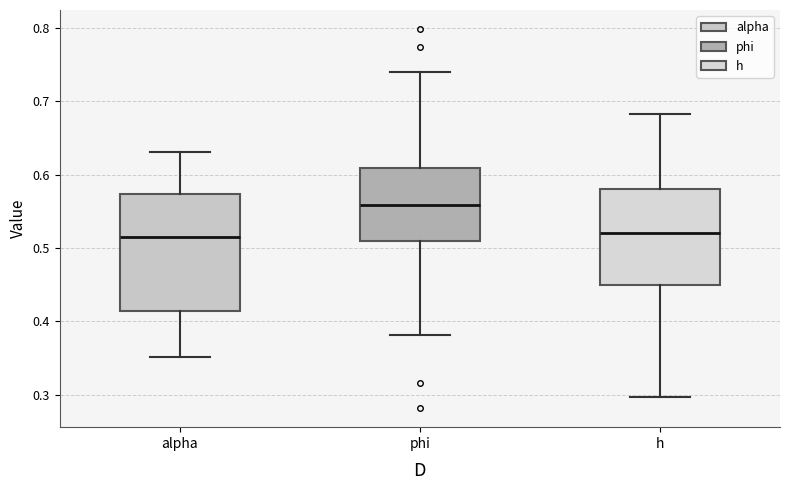

Reading left to right, transcribe this box plot: for each box, give where its median line is, the range the box spans, and where its two whiskers end, as read against the y-axis. The values are not printed on the chart, so give them approximately, as read against the axis.

alpha: median 0.51, box 0.41 to 0.57, whiskers 0.35 to 0.63
phi: median 0.56, box 0.51 to 0.61, whiskers 0.38 to 0.74
h: median 0.52, box 0.45 to 0.58, whiskers 0.30 to 0.68